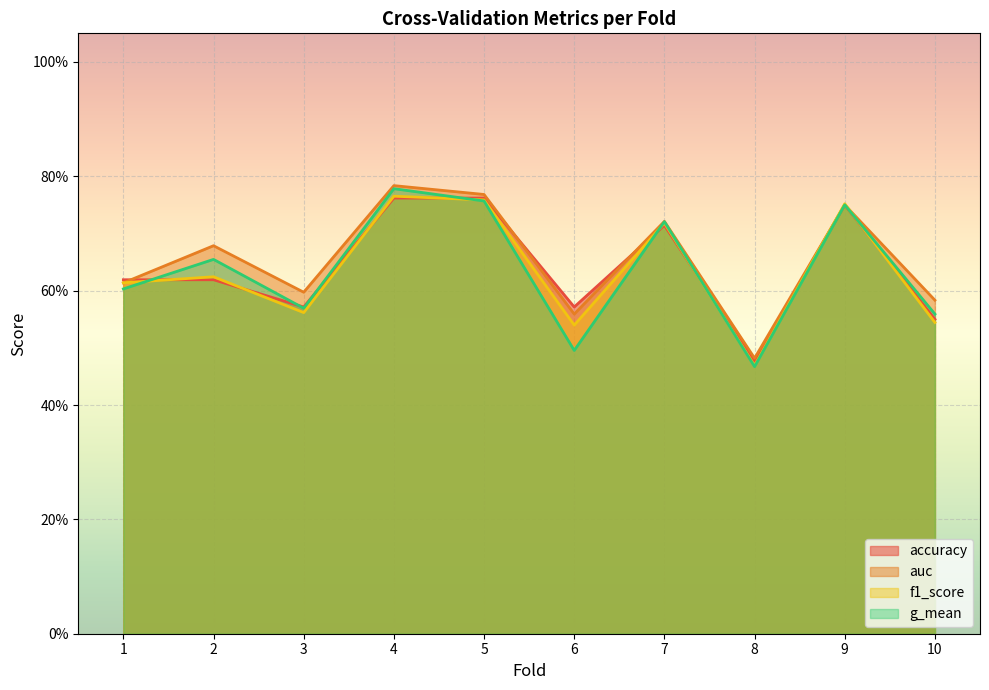

True or false: g_mean and auc intersect in this chart.

False